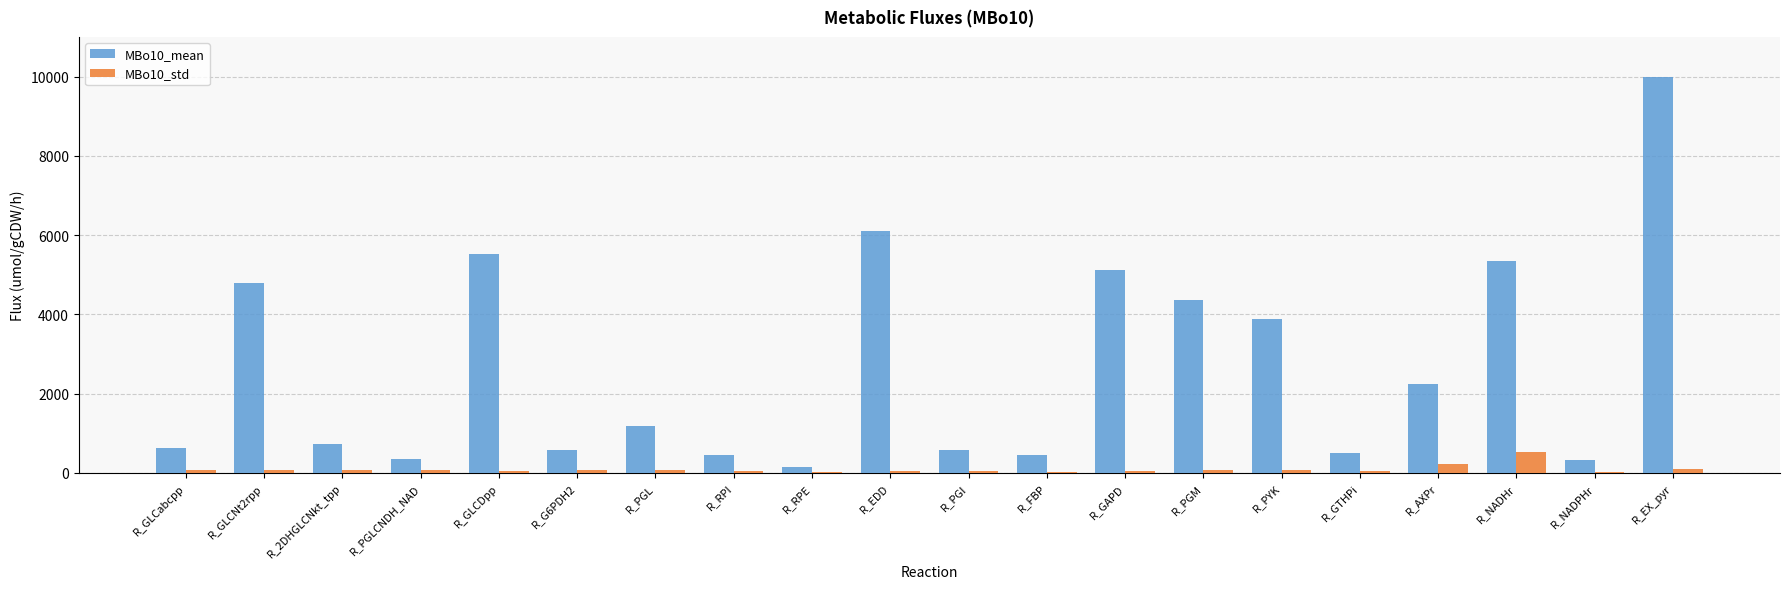

True or false: MBo10_mean has a value of 938.1 at R_AXPr.

False